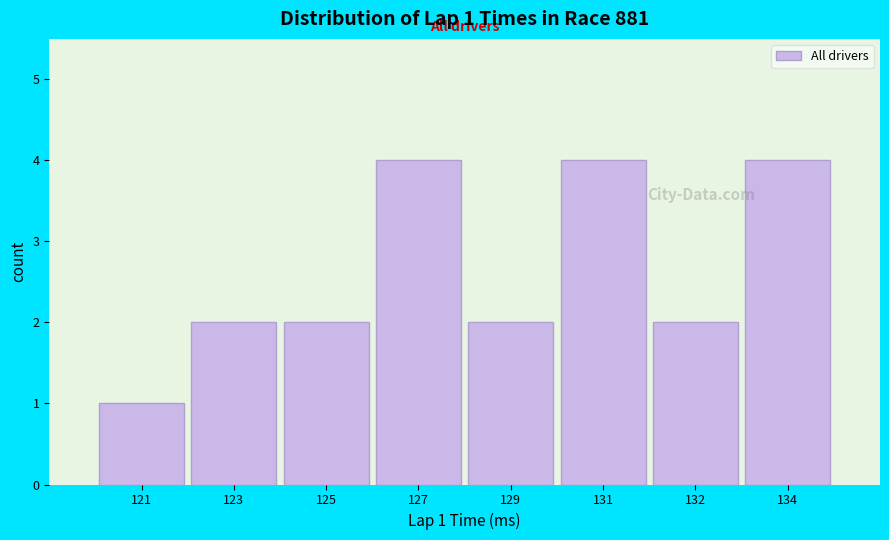

Reading right to left, extract all data points from this chart.

4	2	4	2	4	2	2	1